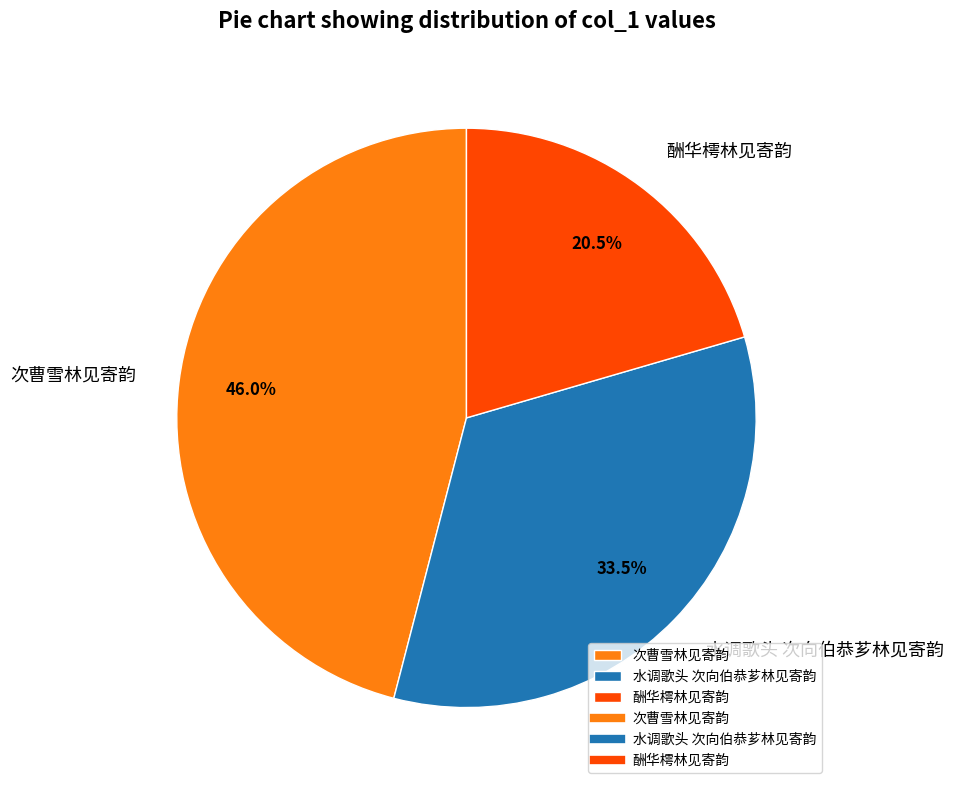

Between 次曹雪林见寄韵 and 酬华樗林见寄韵, which is larger?

次曹雪林见寄韵